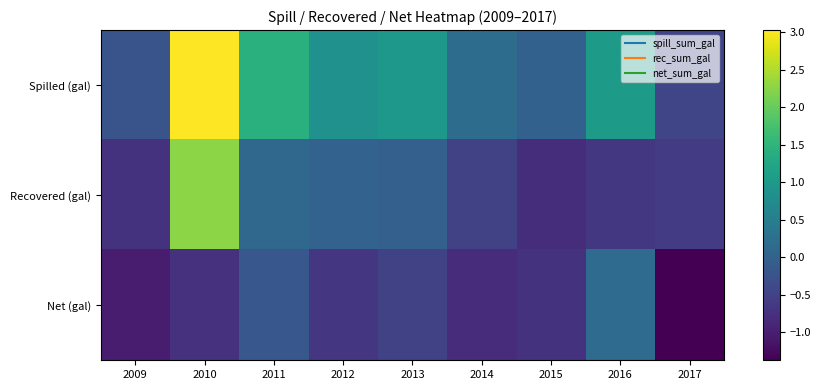

At which category is the sum across all series the highest?

2010